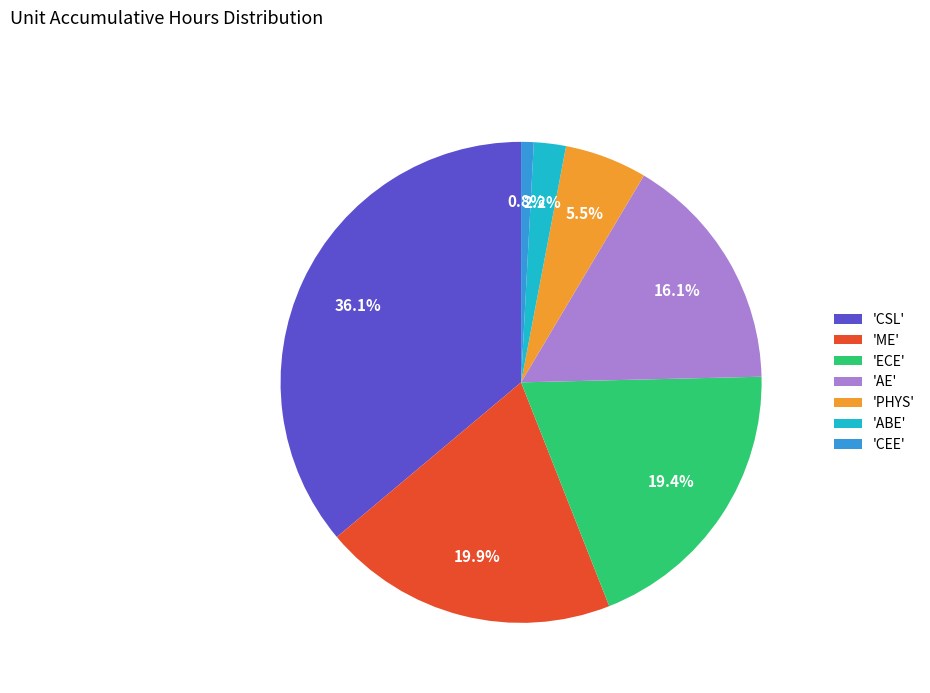

Between 'ECE' and 'PHYS', which is larger?

'ECE'